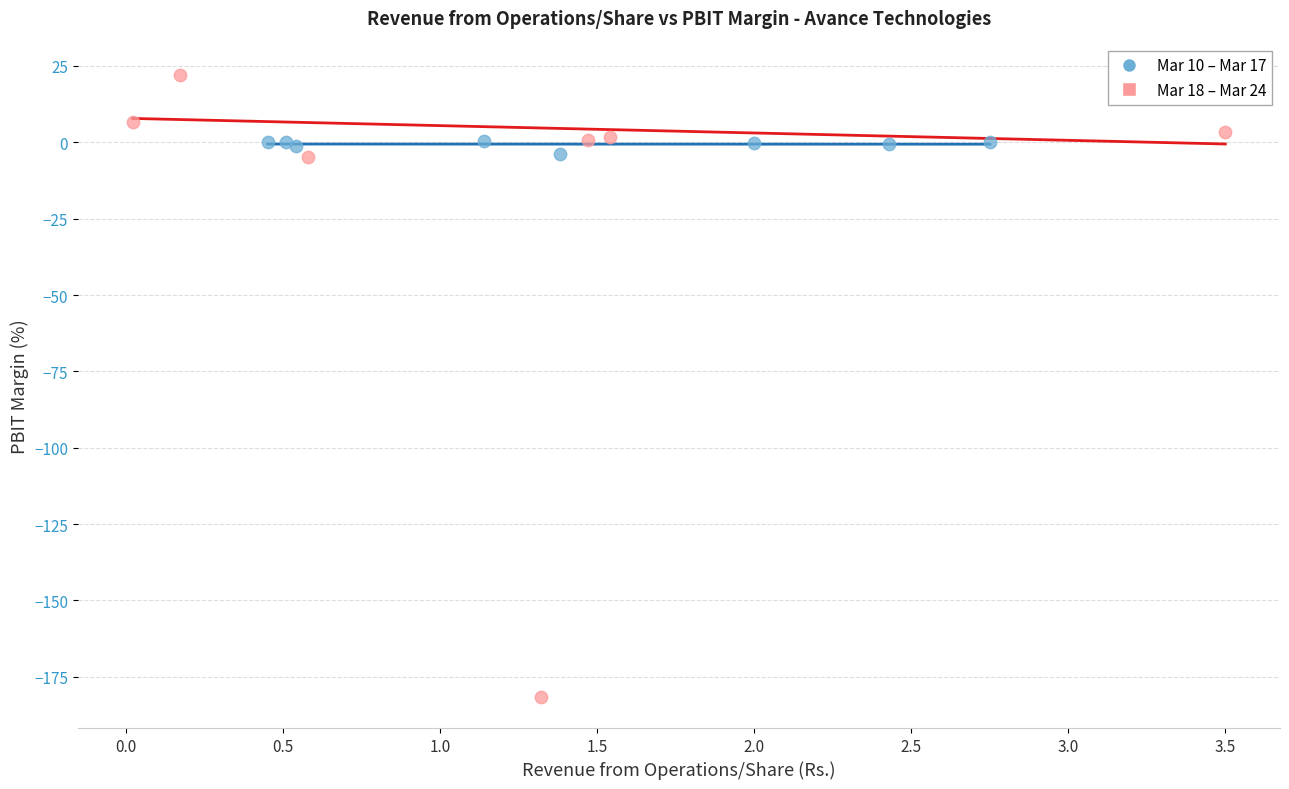

Which series has the widest spread of Y values?

Mar 18 – Mar 24